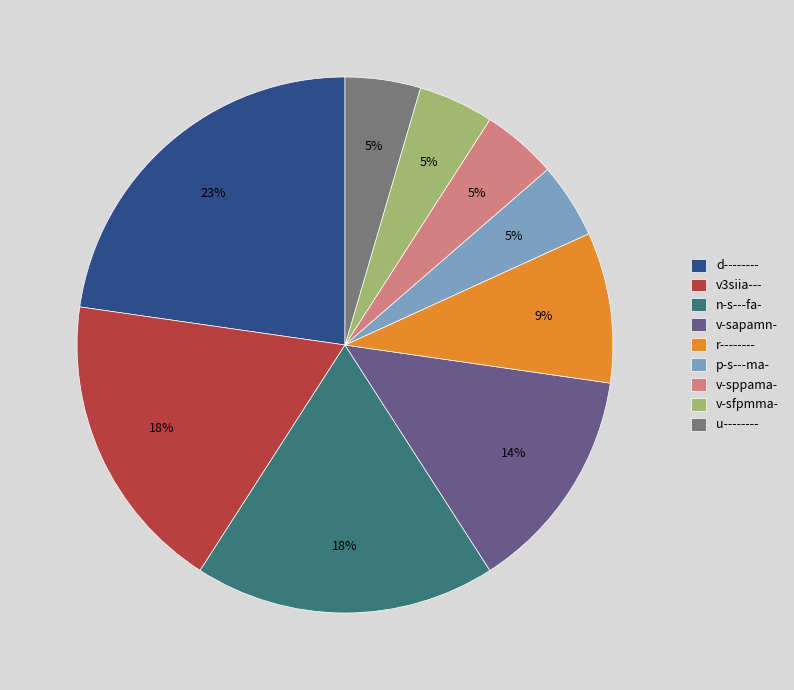

Does d-------- account for over 50% of the chart?

No